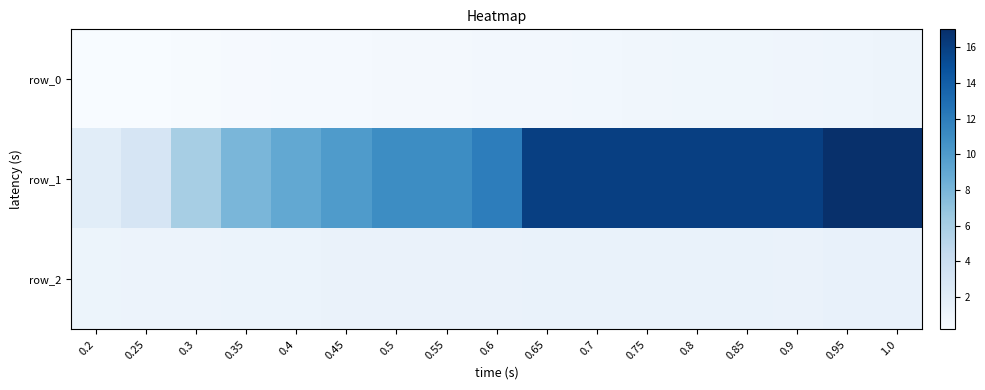

How many data points does each series have?

17